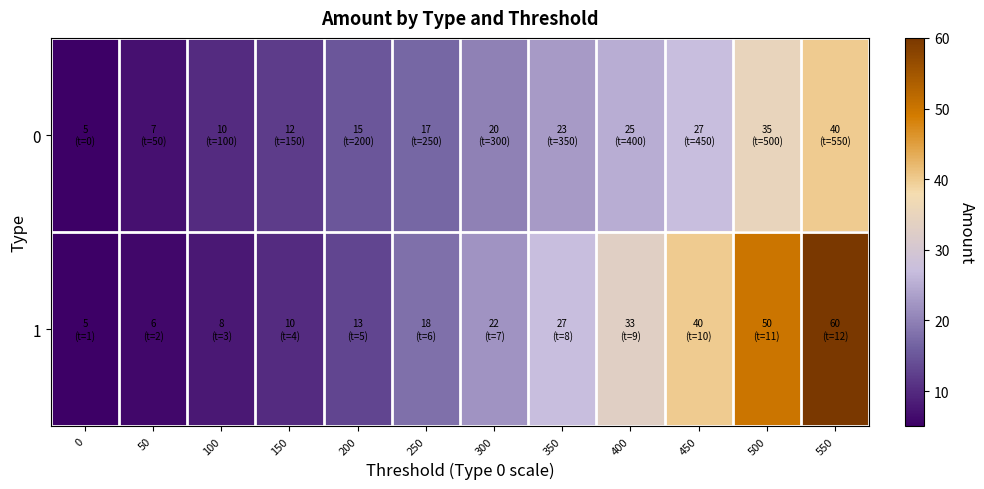

Which series has the largest total across all categories?

1